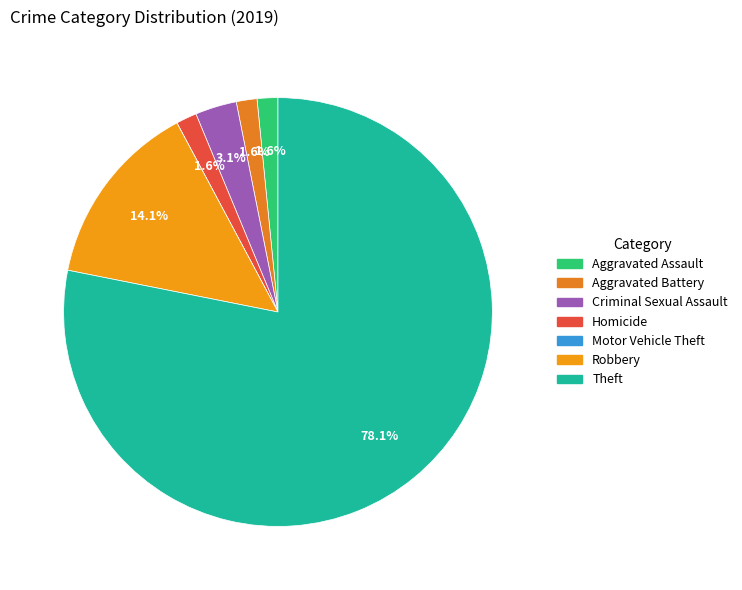

What is the largest slice in the pie chart?

Theft